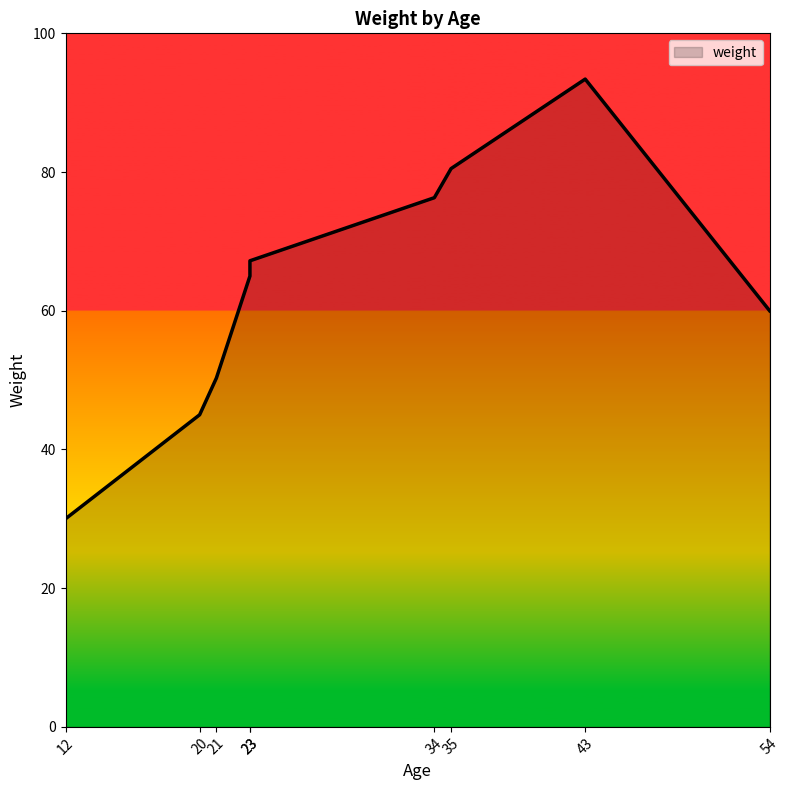

Which has a higher value, 43 or 23?

43